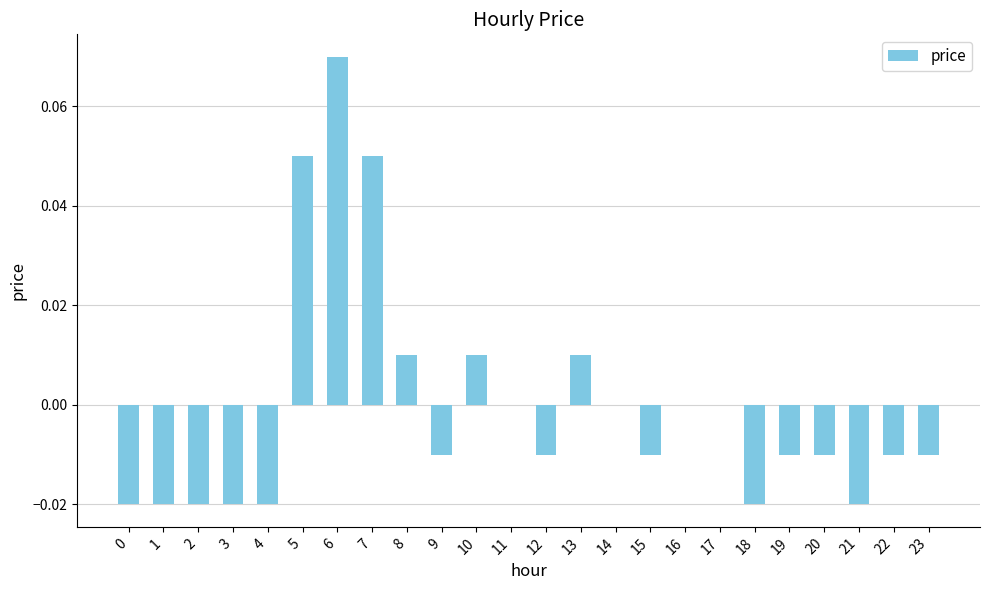

Which has a higher value, 10 or 23?

10